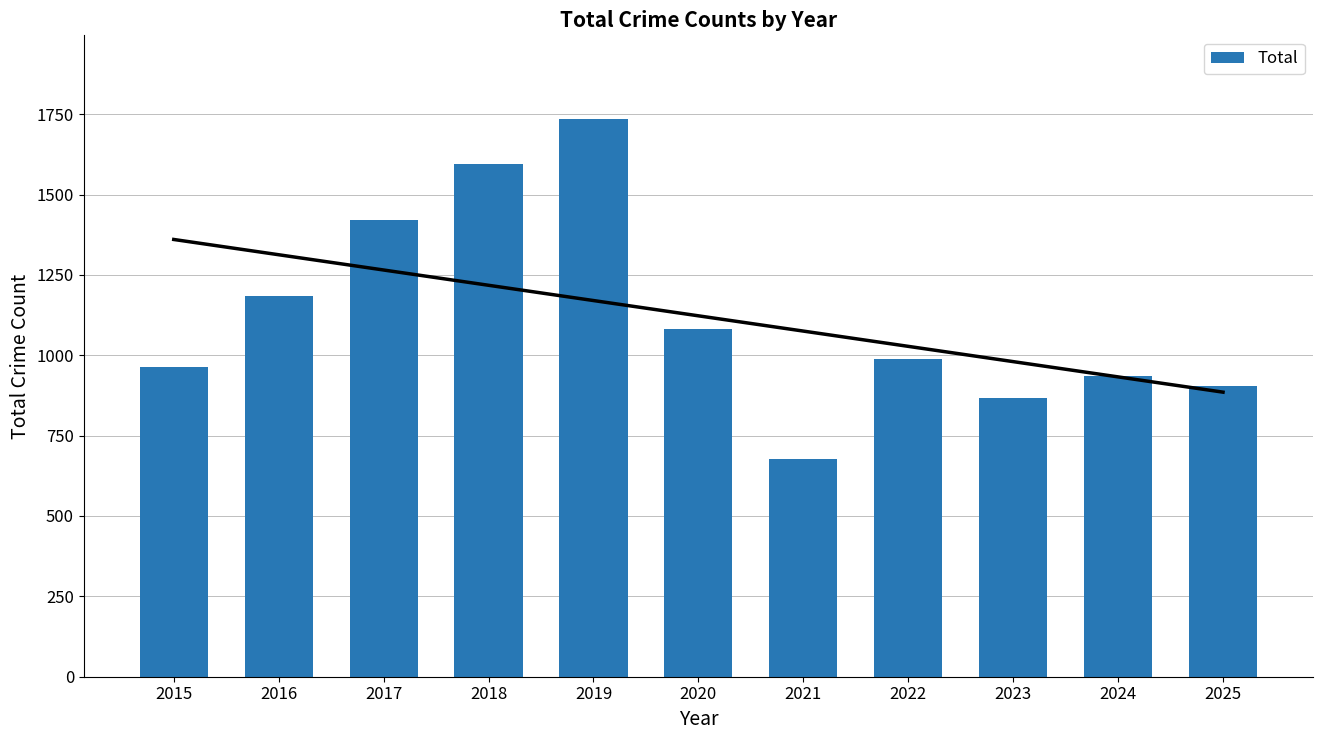

What is the ratio of the value at 2023 to the value at 2017?

0.6